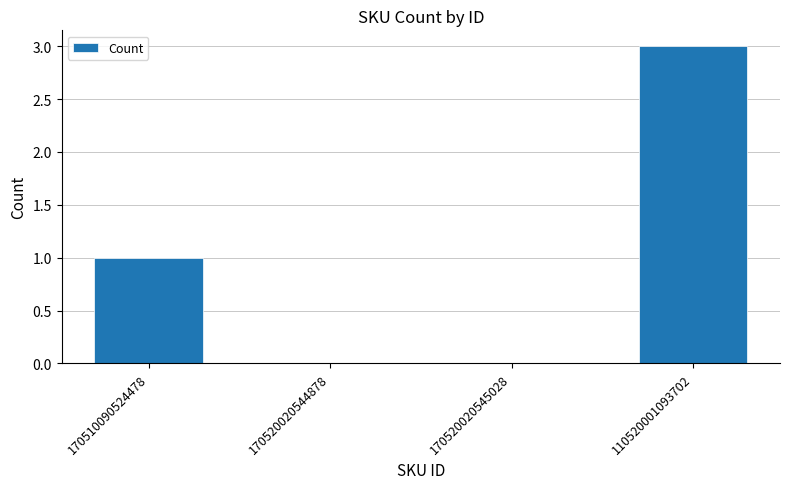

Where is the data nearest to the value 1?

170510090524478